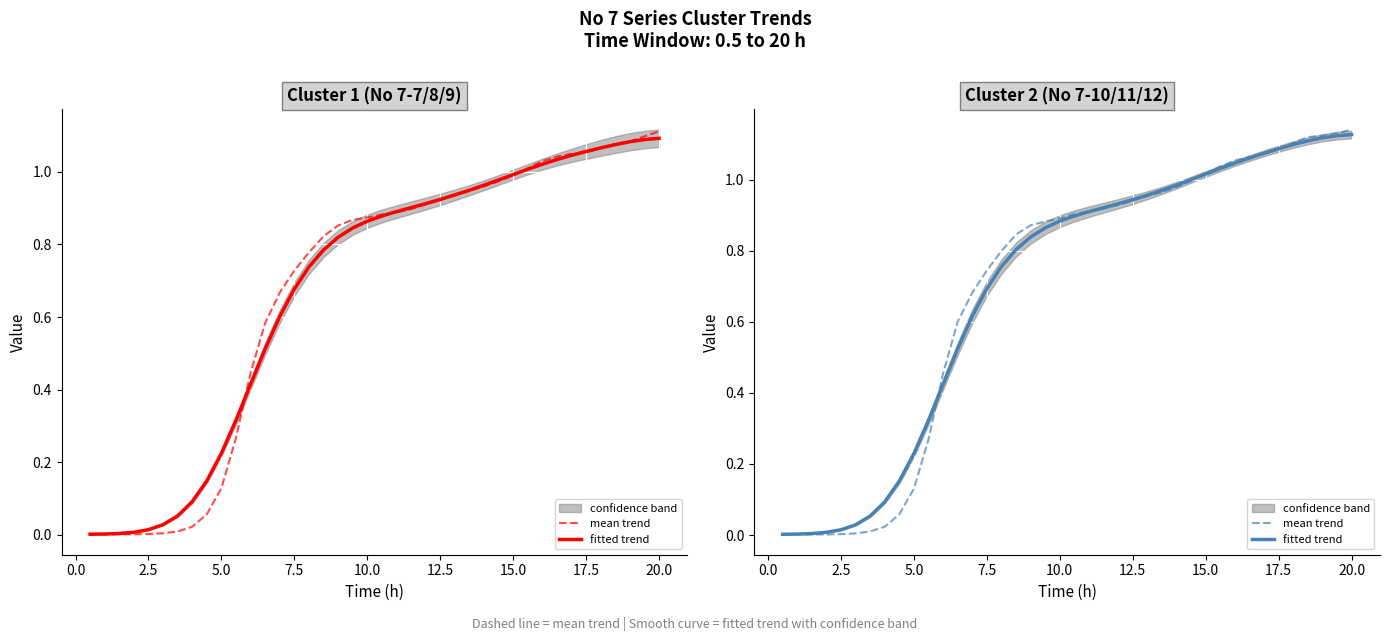

What is the label of the 3rd point from the left?

2.5